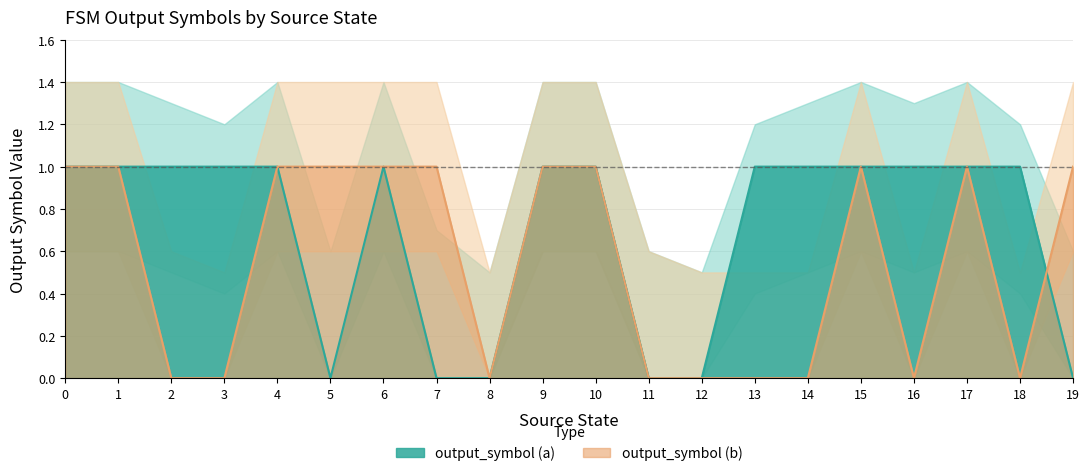

Where do output_symbol (a) and output_symbol (b) first cross each other?

18 and 19